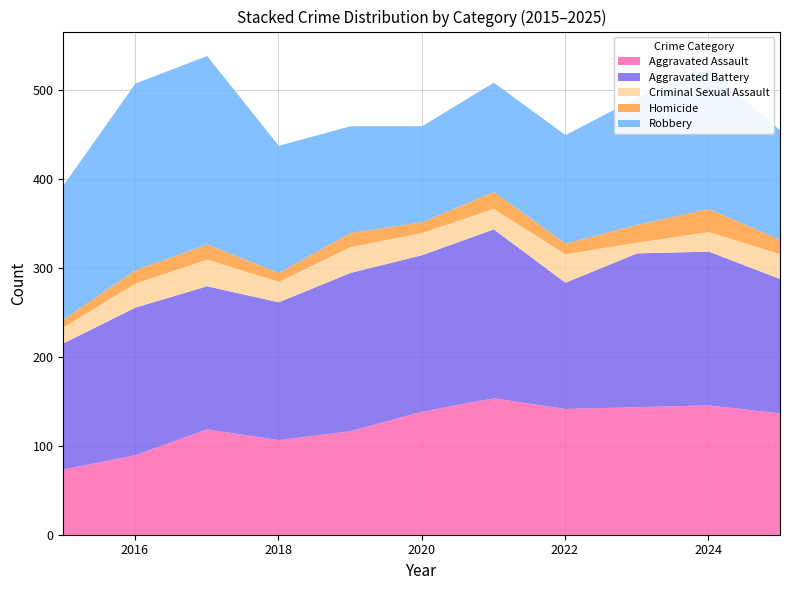

List the series in order of their peak value, highest first.

Robbery, Aggravated Battery, Aggravated Assault, Criminal Sexual Assault, Homicide